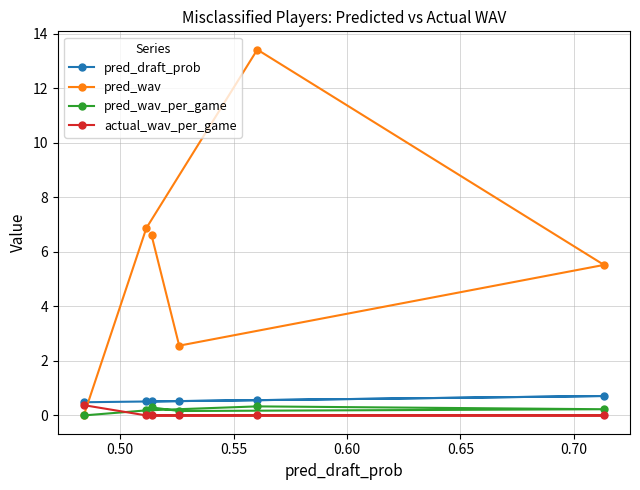

Which series has the widest spread of values?

pred_wav